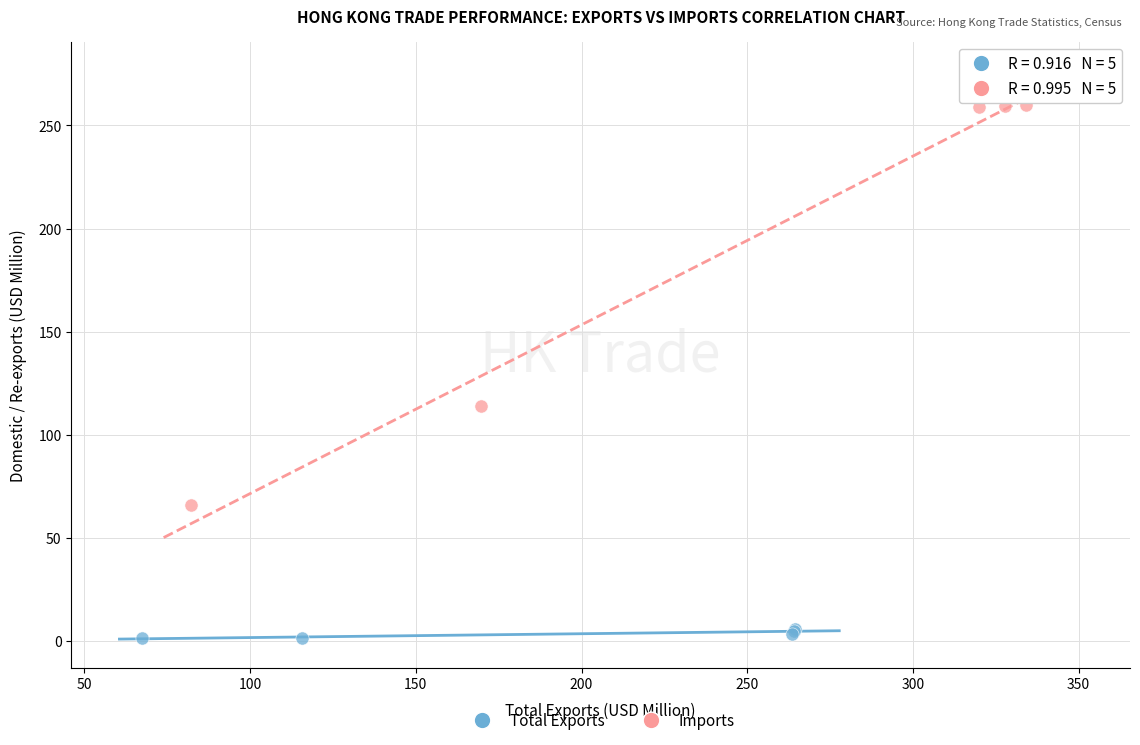

What are all the series names shown in the legend?

Total Exports, Imports